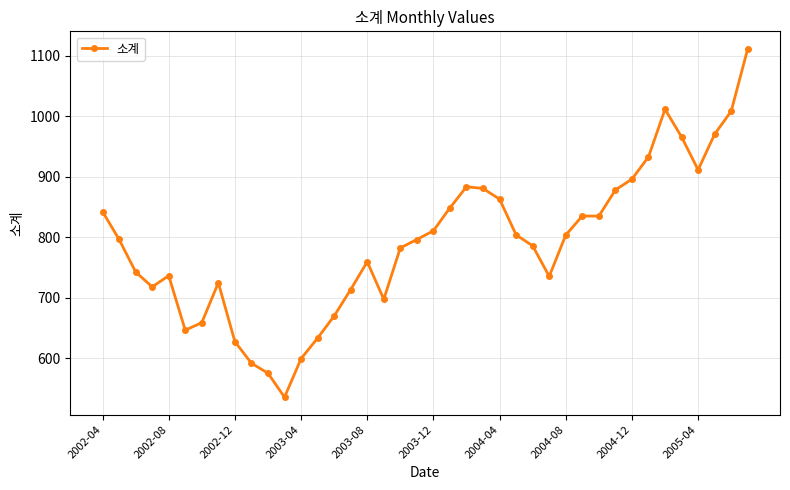

What is the greatest value displayed?

1111.3